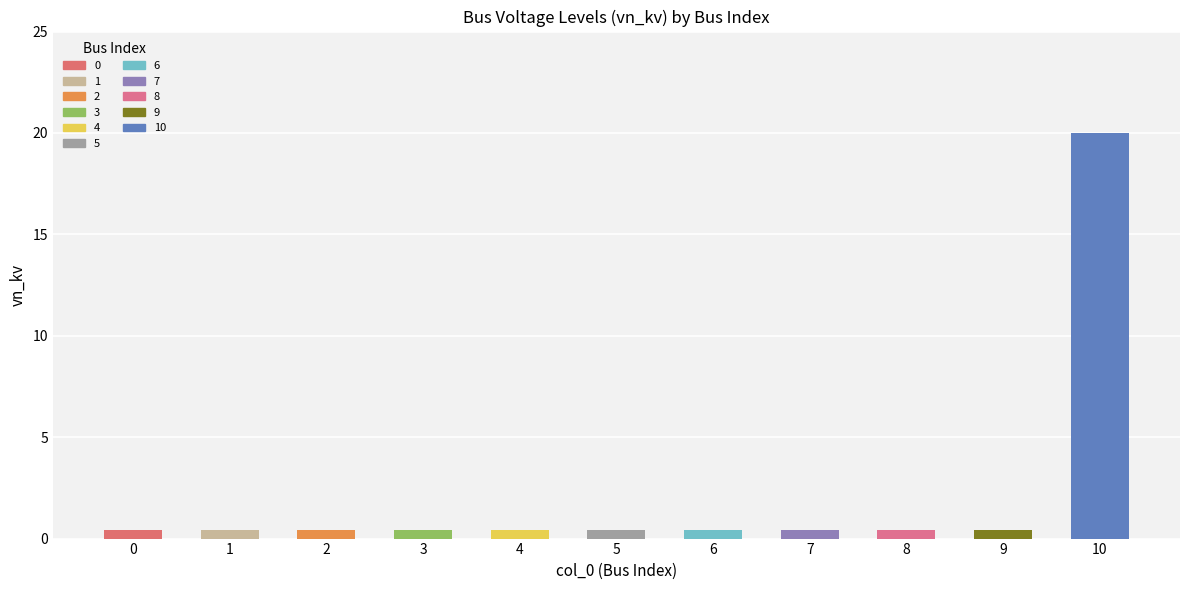

Which category has the highest value across all series?

10